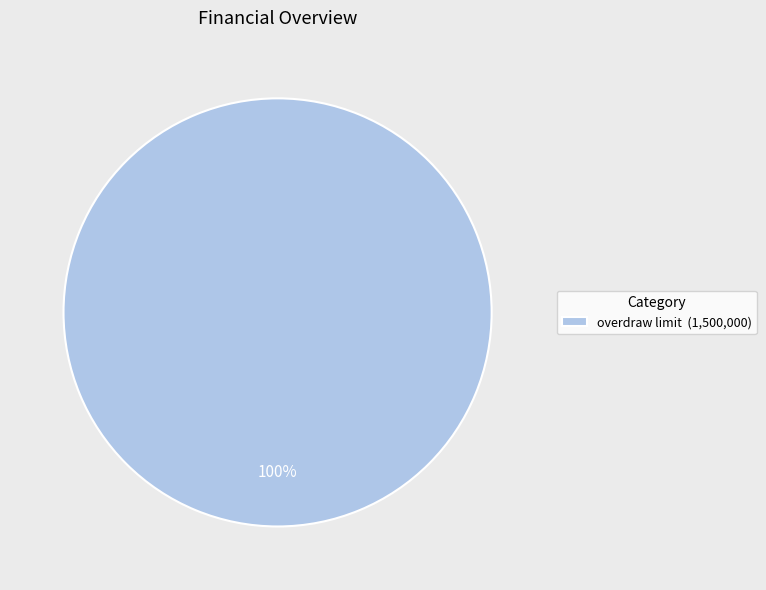

Count the number of slices in the pie.

1